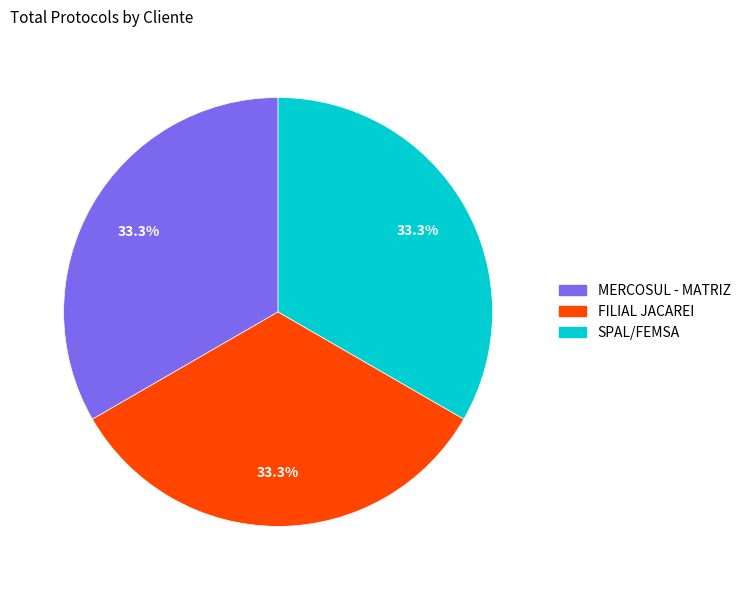

Does FILIAL JACAREI represent more than half of the total?

No